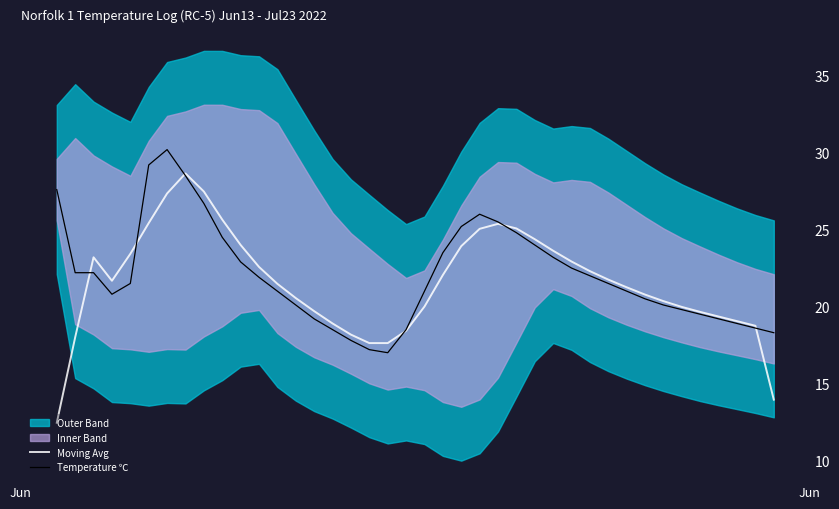

Which category has the lowest value in the Moving Avg series?

Jun